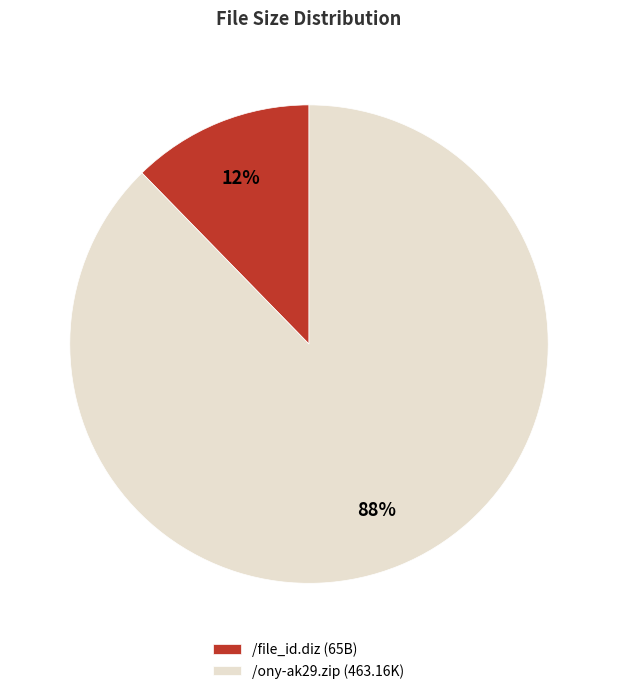

How many slices are in this pie chart?

2